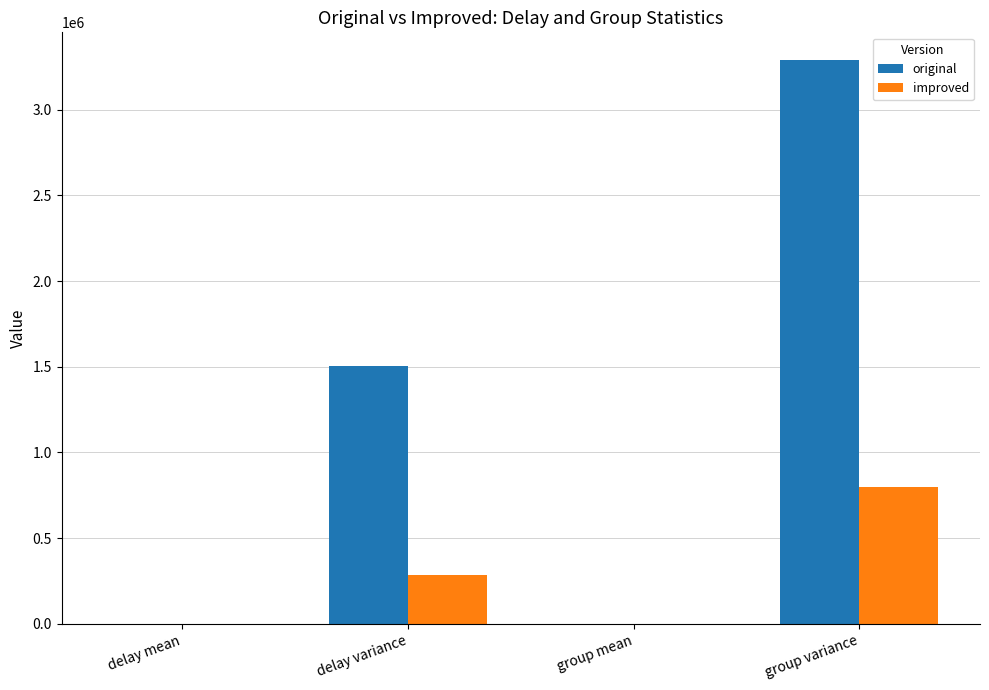

What is the sum of all improved values?

1086634.7